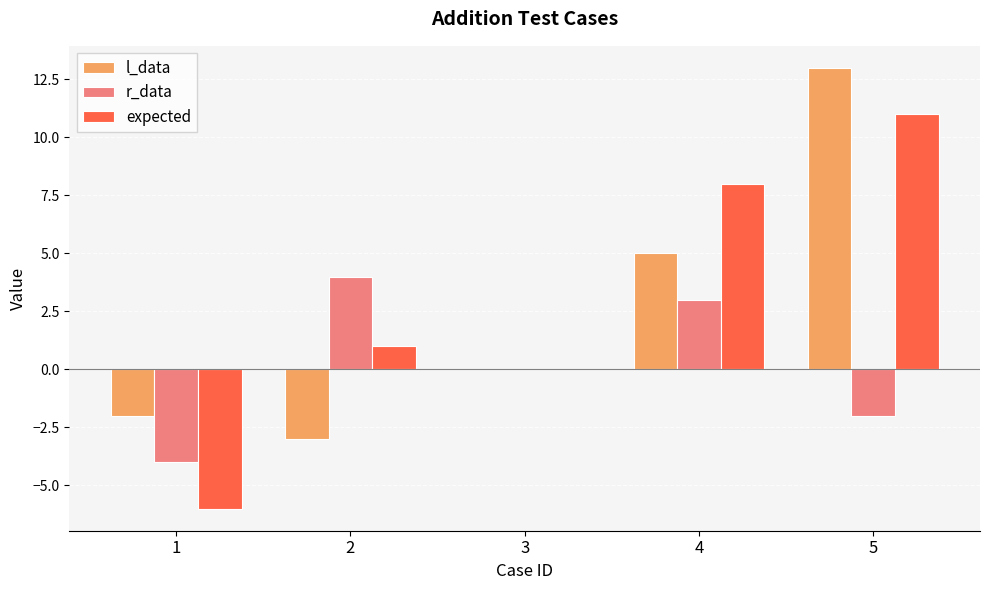

Between 2 and 5, which series saw the biggest shift?

l_data